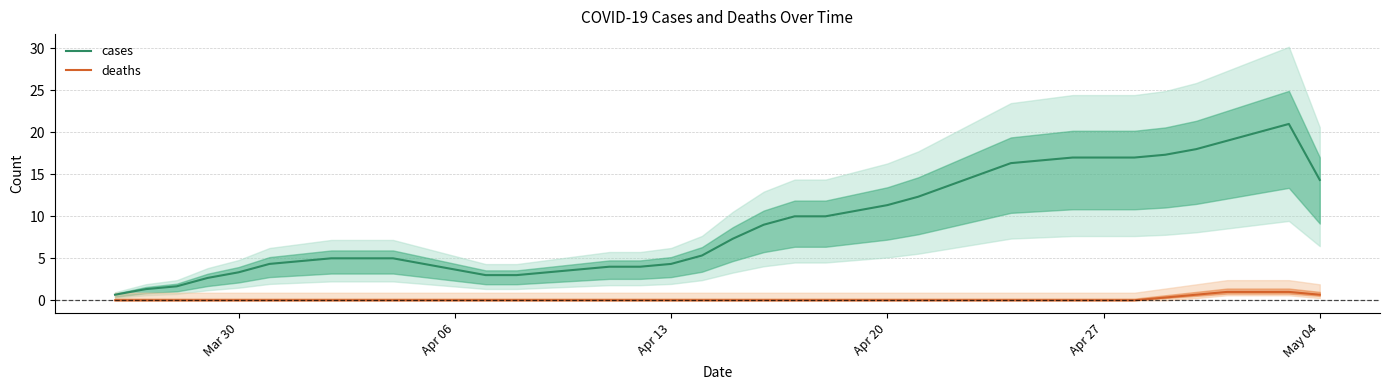

Which series has the largest total across all categories?

cases